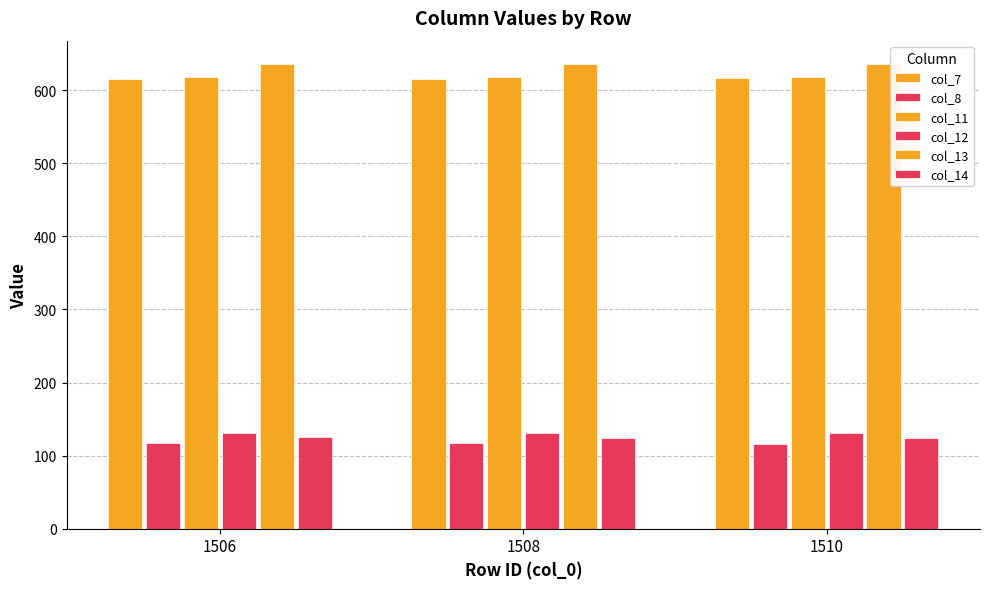

At which category is the sum across all series the highest?

1506